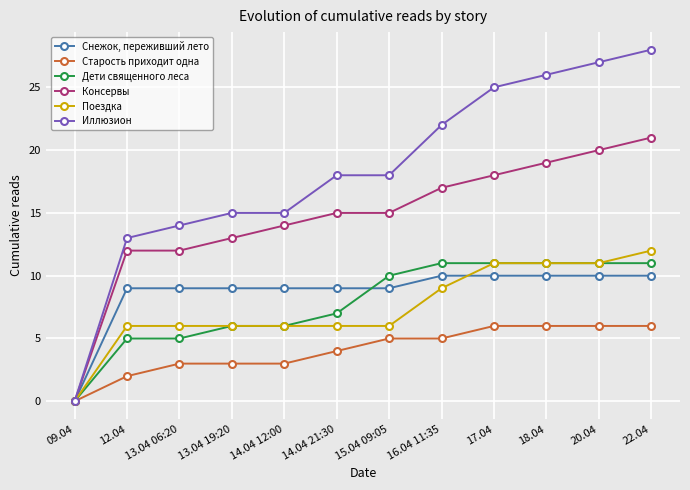

What is the sum of the Снежок, переживший лето values at 22.04 and 12.04?

19